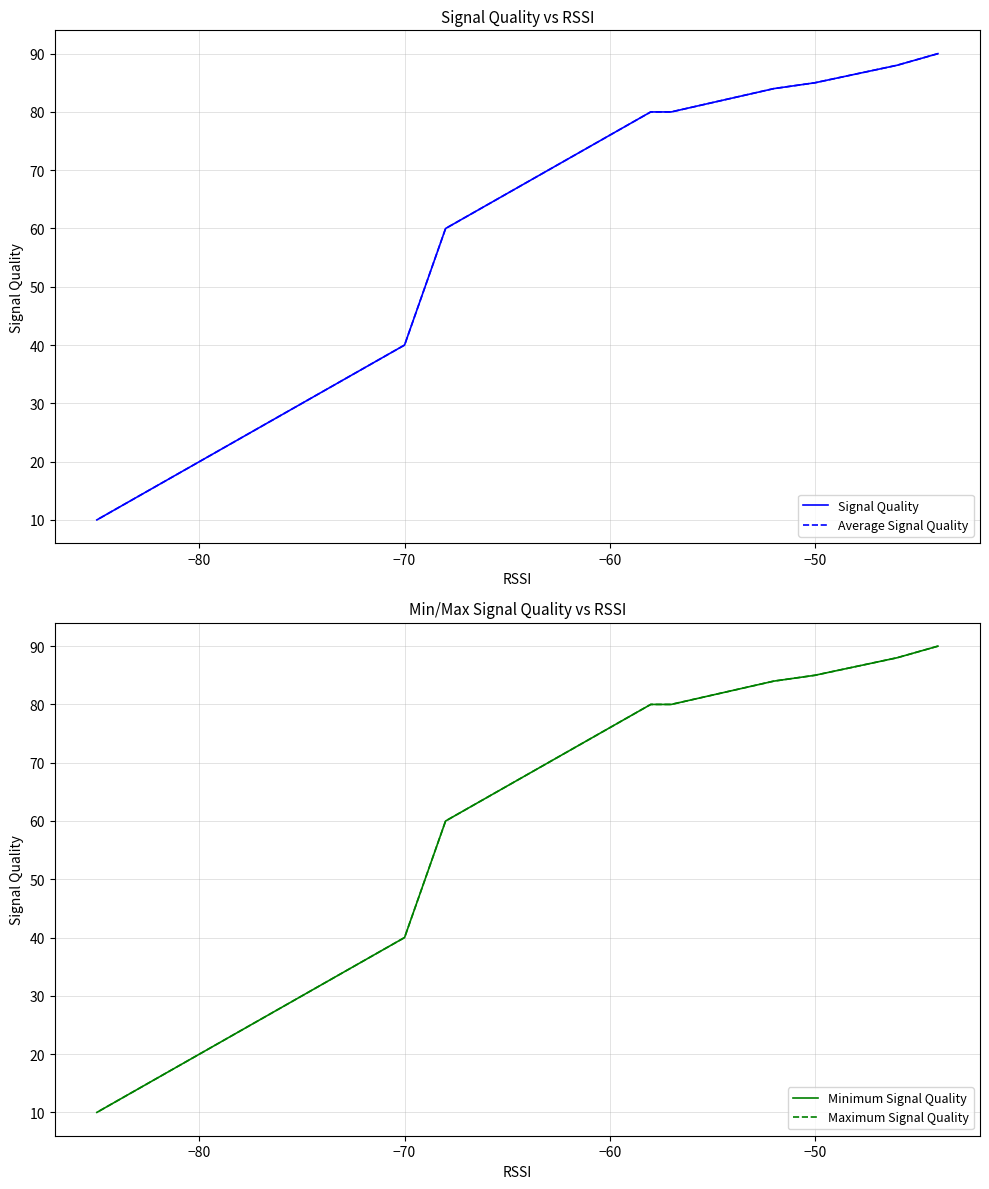

What is the maximum value for Maximum Signal Quality?

90